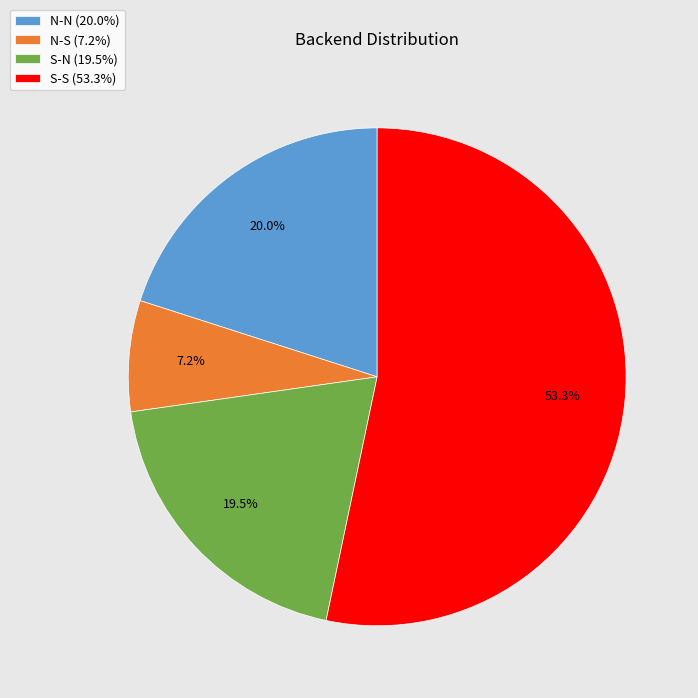

Which category has the smallest portion of the pie?

N-S